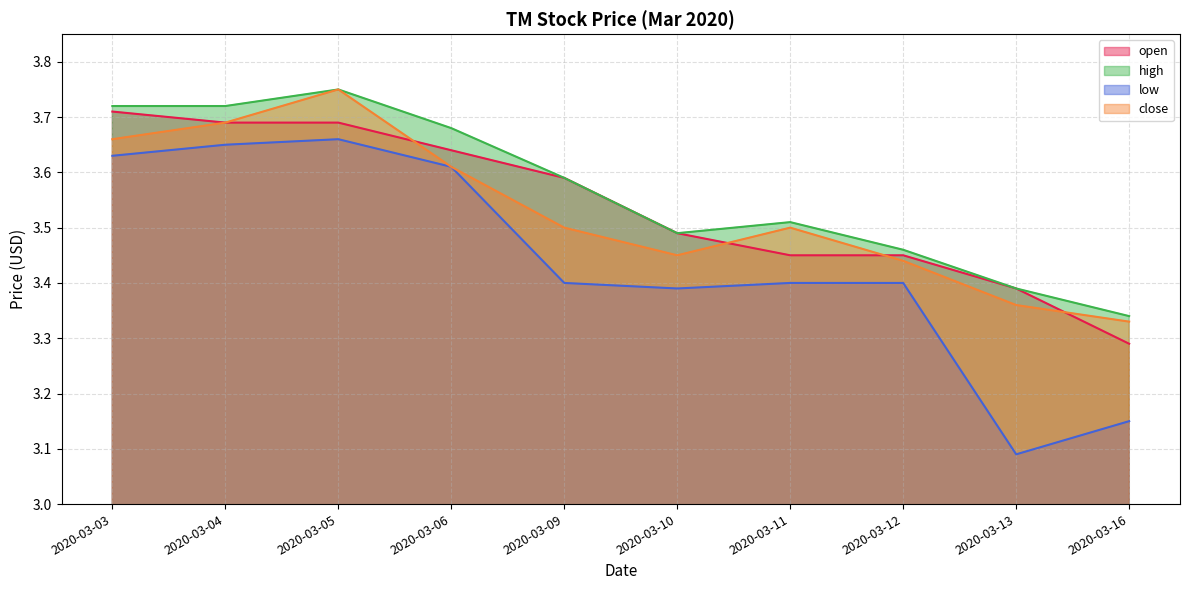

Is it true that high equals 3.8 at 2020-03-05?

True